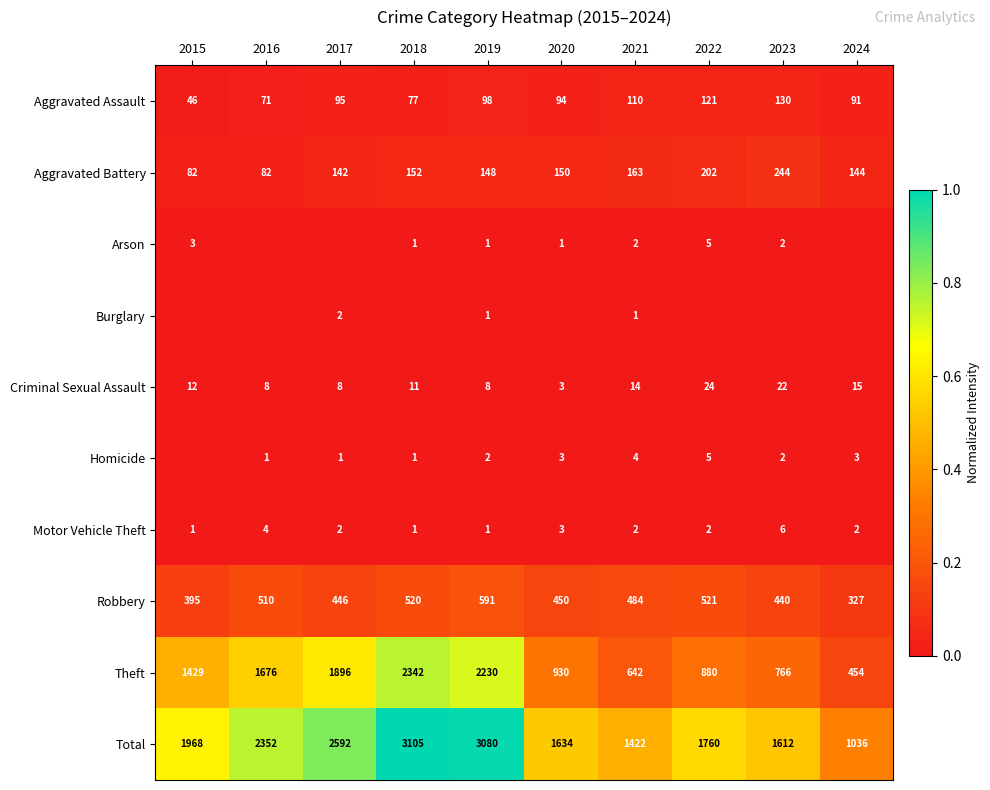

How many data points in Total are less than 1968?

5